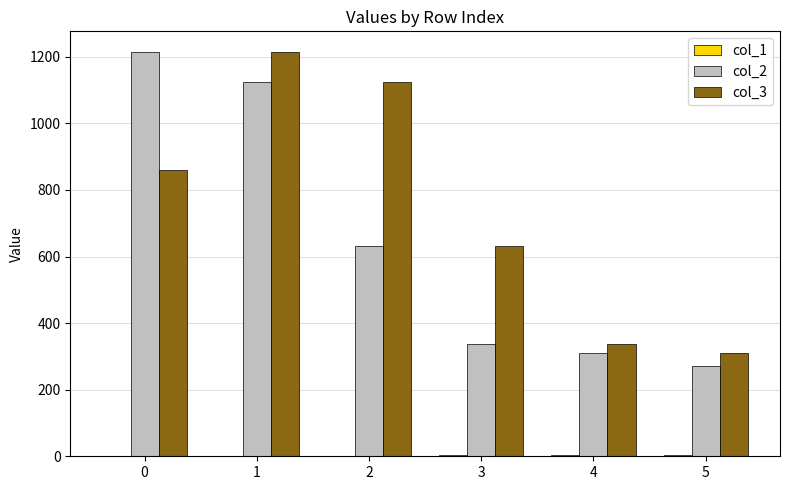

Which series has the largest total across all categories?

col_3